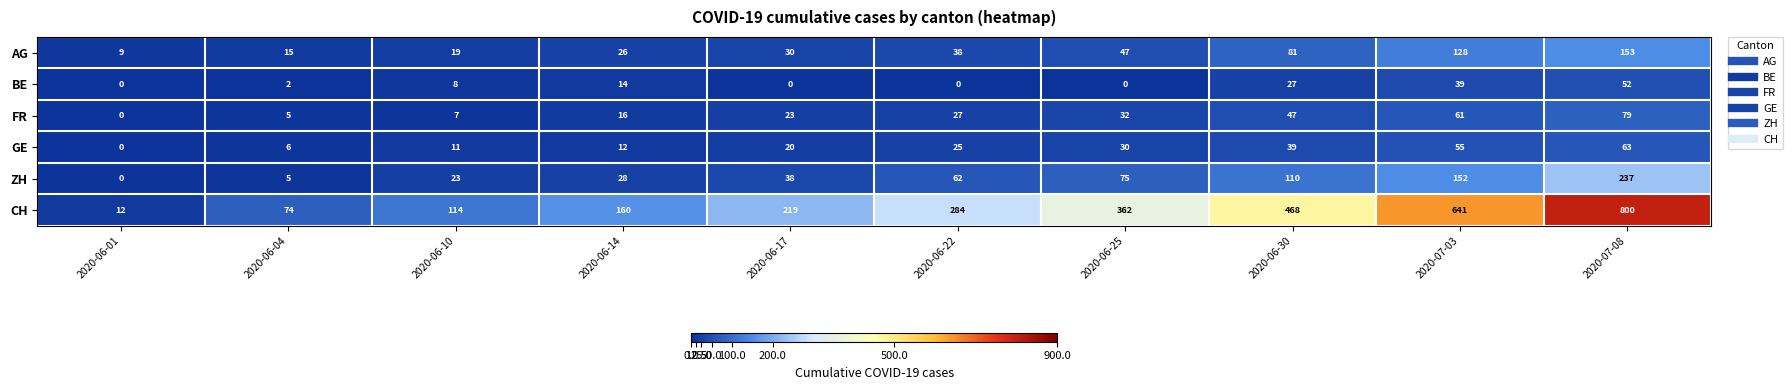

What is the minimum value for AG?

9